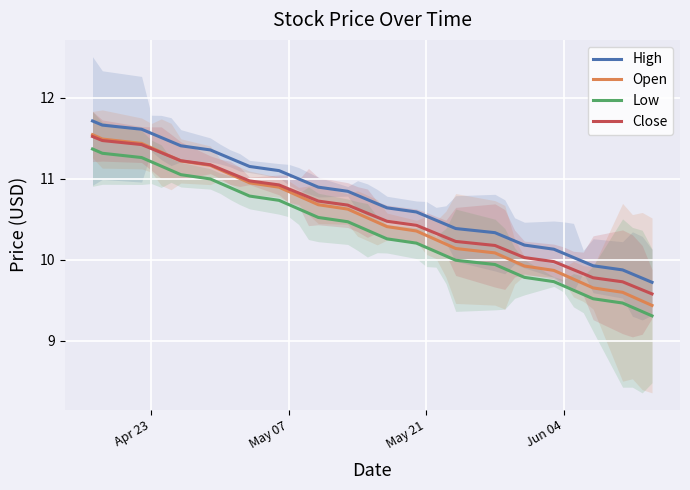

Reading left to right, extract all data points from this chart.

High: 11.7	11.7	11.6	11.6	11.5	11.5	11.4	11.4	11.3	11.3	11.2	11.2	11.1	11.0	11.0	10.9	10.9	10.8	10.8	10.7	10.7	10.6	10.6	10.5	10.5	10.4	10.4	10.3	10.3	10.2	10.2	10.1	10.1	10.0	10.0	9.9	9.9	9.8	9.8	9.7
Open: 11.5	11.5	11.4	11.4	11.3	11.3	11.2	11.2	11.1	11.1	11.0	11.0	10.9	10.8	10.8	10.7	10.7	10.6	10.6	10.5	10.5	10.4	10.4	10.3	10.2	10.2	10.1	10.1	10.0	10.0	9.9	9.9	9.8	9.8	9.7	9.7	9.6	9.5	9.5	9.4
Low: 11.4	11.3	11.3	11.2	11.2	11.1	11.1	11.0	10.9	10.9	10.8	10.8	10.7	10.7	10.6	10.6	10.5	10.5	10.4	10.4	10.3	10.3	10.2	10.2	10.1	10.0	10.0	9.9	9.9	9.8	9.8	9.7	9.7	9.6	9.6	9.5	9.5	9.4	9.4	9.3
Close: 11.5	11.5	11.4	11.4	11.3	11.3	11.2	11.2	11.1	11.1	11.0	11.0	10.9	10.9	10.8	10.8	10.7	10.7	10.6	10.6	10.5	10.5	10.4	10.4	10.3	10.3	10.2	10.2	10.1	10.1	10.0	10.0	9.9	9.9	9.8	9.8	9.7	9.7	9.6	9.6